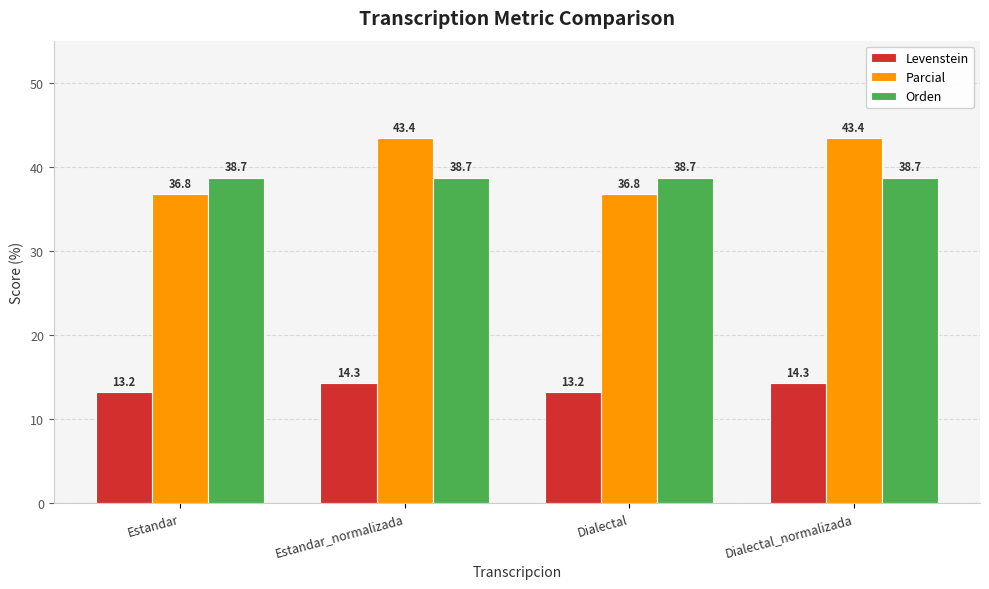

Read the Orden value at Dialectal.

38.7